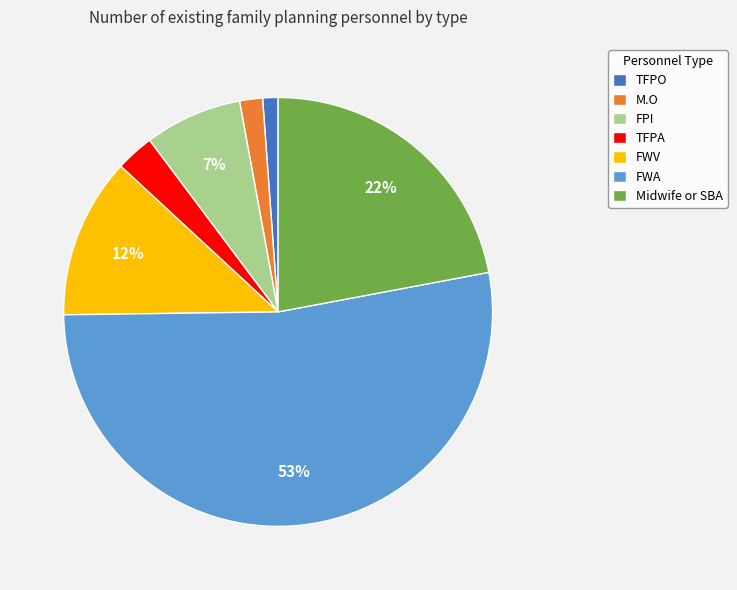

To the nearest percent, what is the difference between the largest and smallest slice percentages?

52%